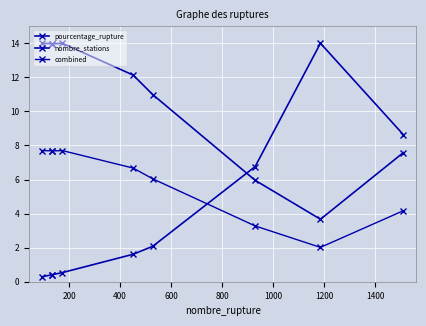

Reading left to right, extract all data points from this chart.

pourcentage_rupture: 0.3	0.4	0.4	0.5	1.6	2.1	6.8	14.0	8.6
nombre_stations: 14.0	14.0	14.0	14.0	12.1	11.0	6.0	3.7	7.6
combined: 7.7	7.7	7.7	7.7	6.7	6.0	3.3	2.0	4.2